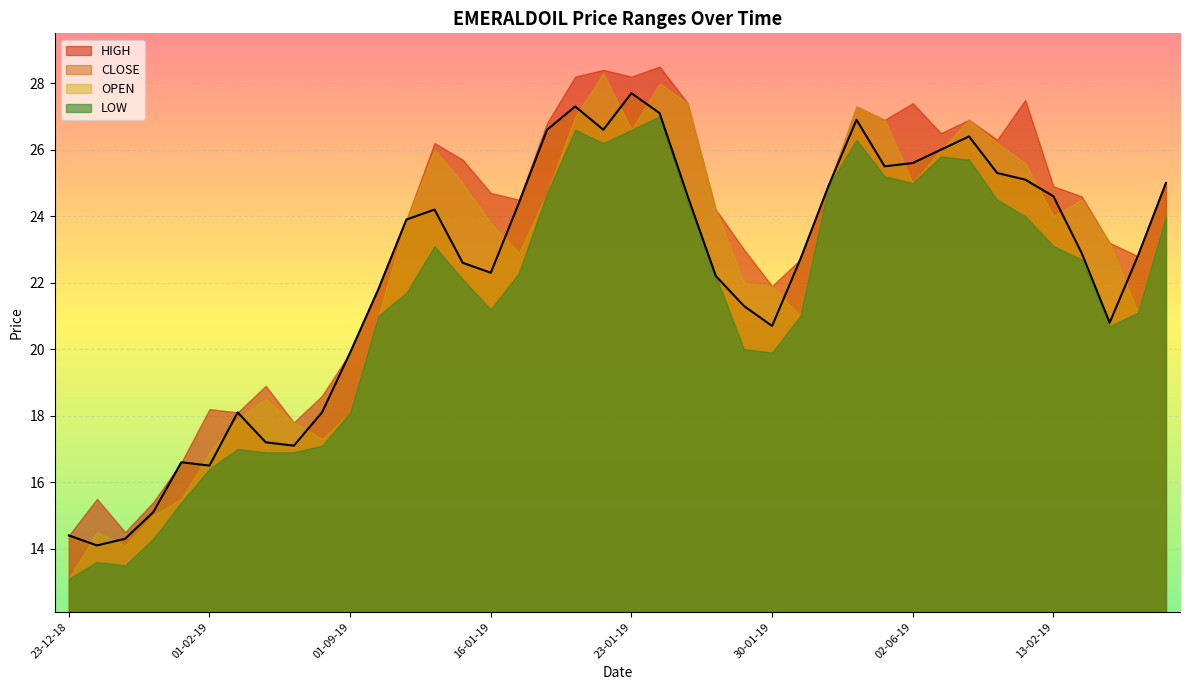

What are all the series names shown in the legend?

HIGH, CLOSE, OPEN, LOW